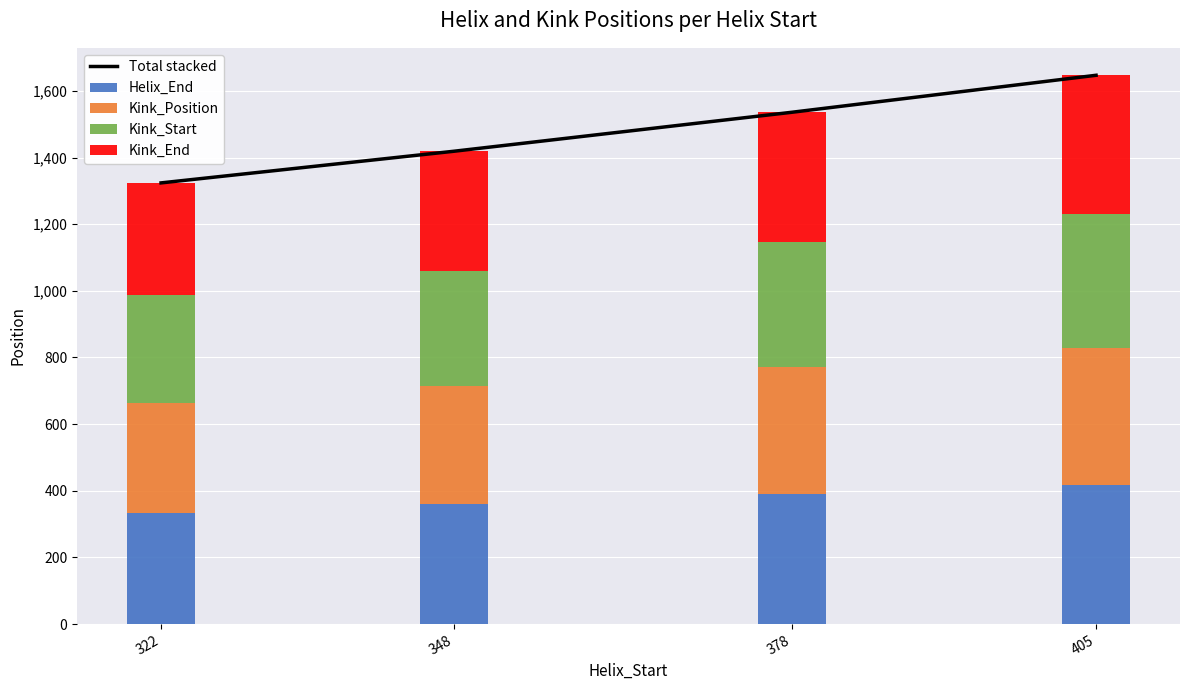

The value of Helix_End at 348 is 360. True or false?

True